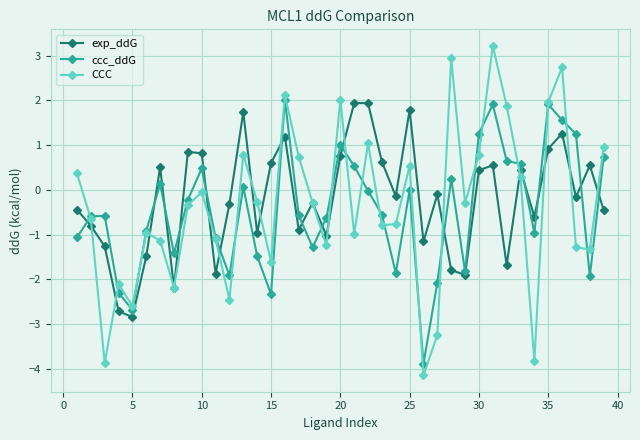

What is the minimum value for ccc_ddG?

-3.9